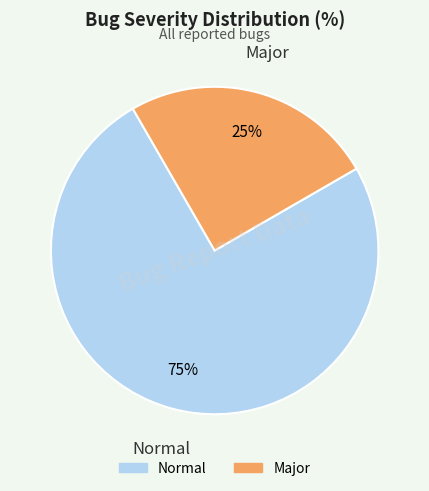

How many segments does this pie chart have?

2